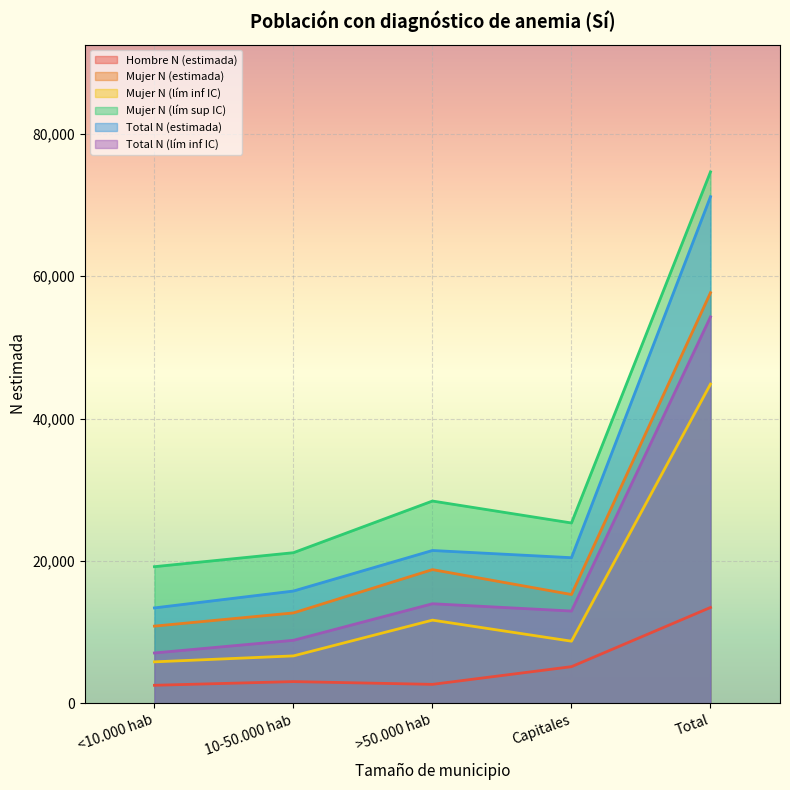

What is the difference between the maximum and minimum values in the Mujer N (lím inf IC) series?

38995